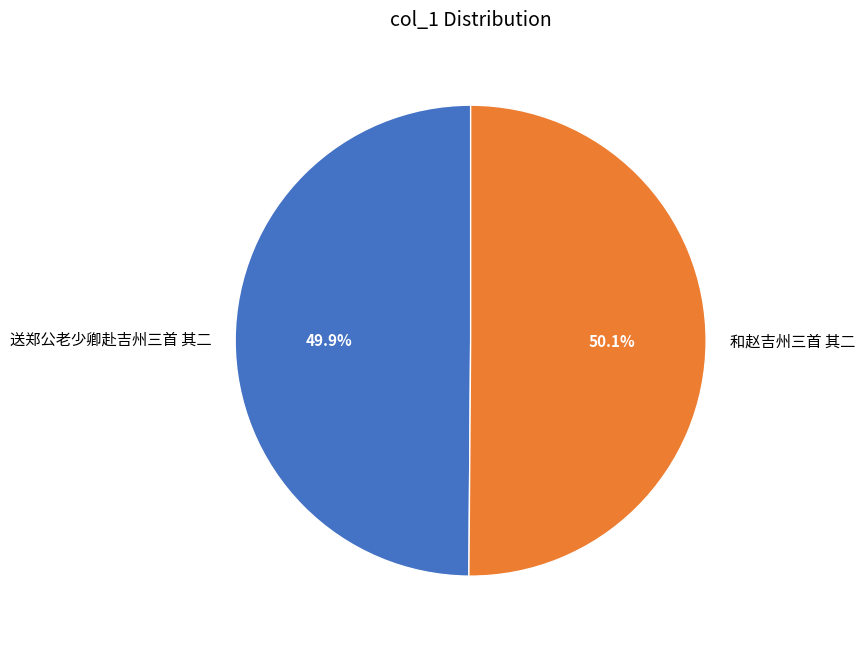

True or false: 送郑公老少卿赴吉州三首 其二 accounts for 64% of the total.

False